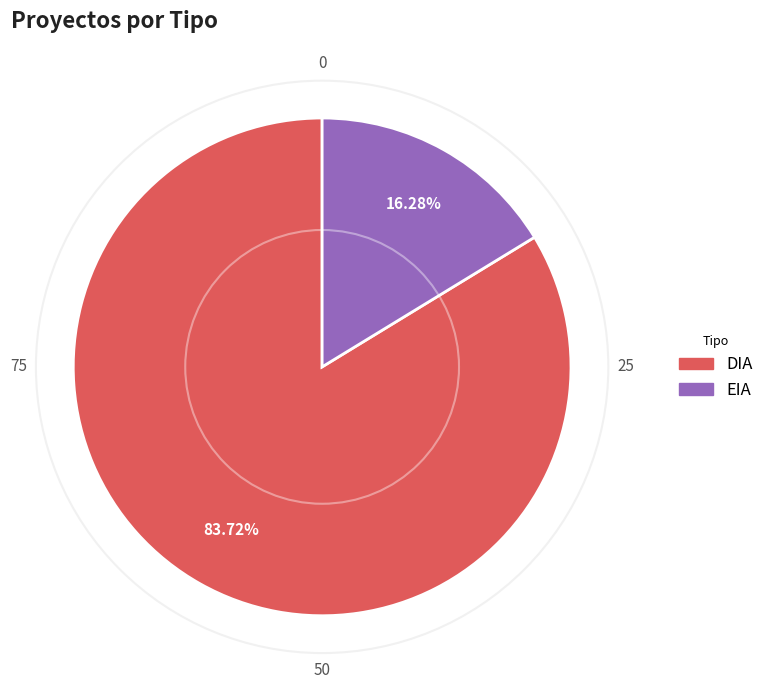

Is EIA the majority of the pie?

No